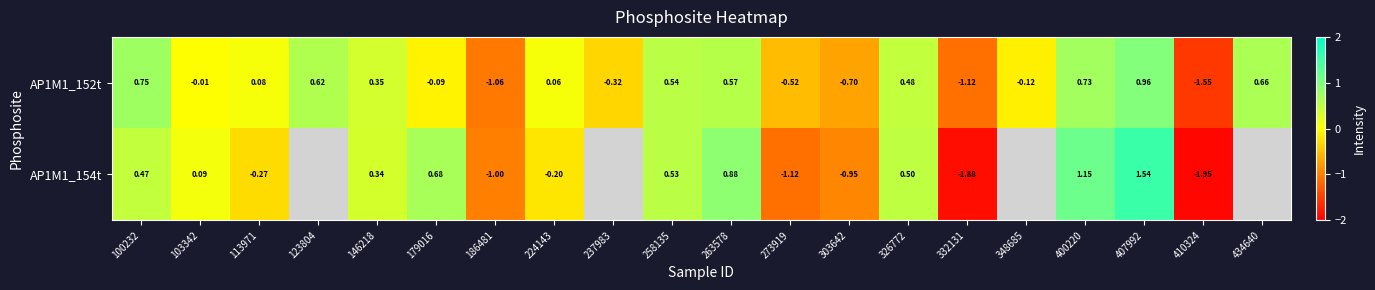

List the labels in order of AP1M1_152t value, largest first.

407992, 100232, 400220, 434640, 123804, 263578, 258135, 326772, 146218, 113971, 224143, 103342, 179016, 348685, 237983, 273919, 303642, 186481, 332131, 410324